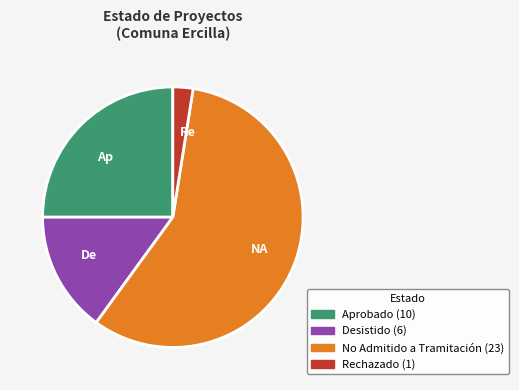

What is the largest slice in the pie chart?

NA